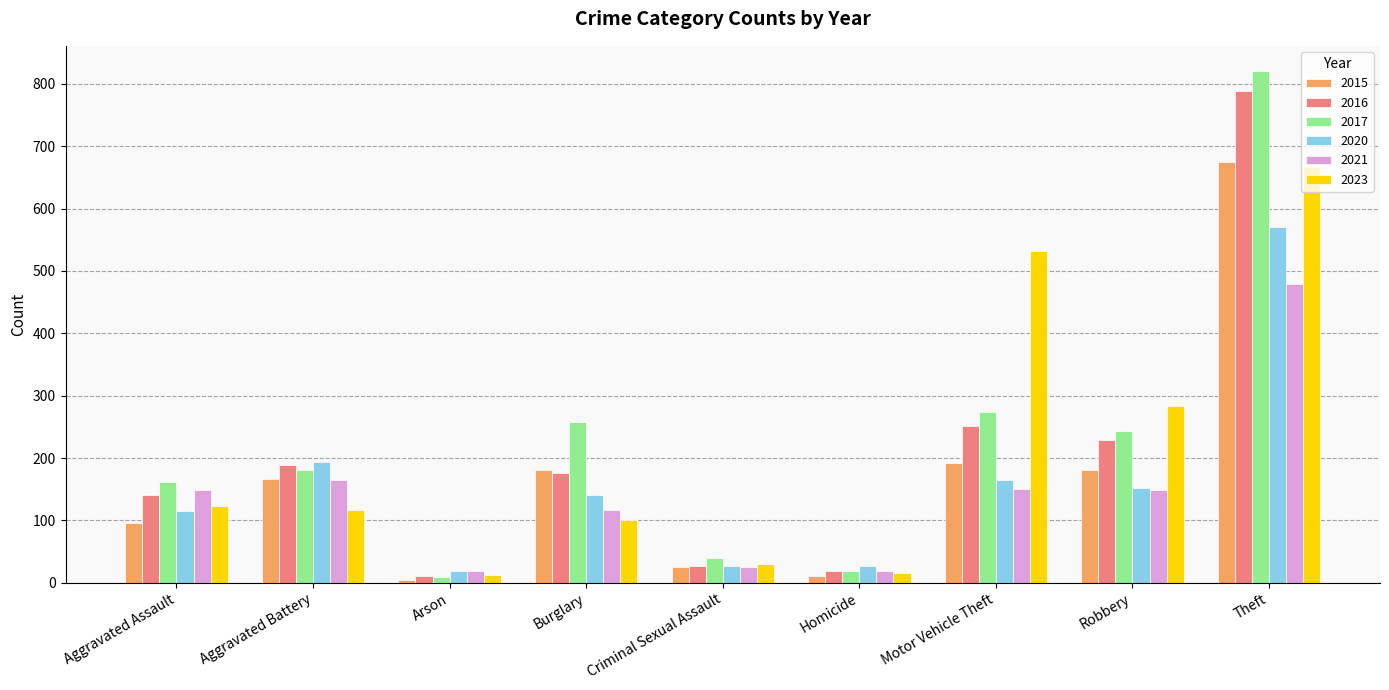

Count the number of categories in the chart.

9